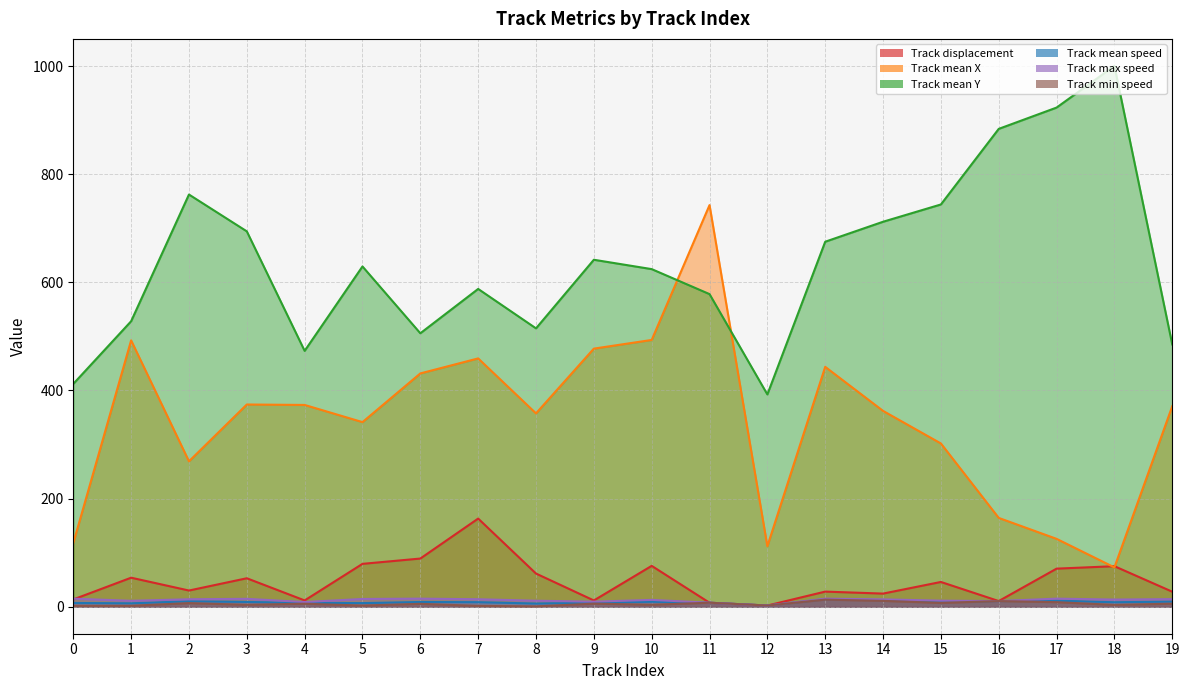

How many values in the Track min speed series are below 5?

9